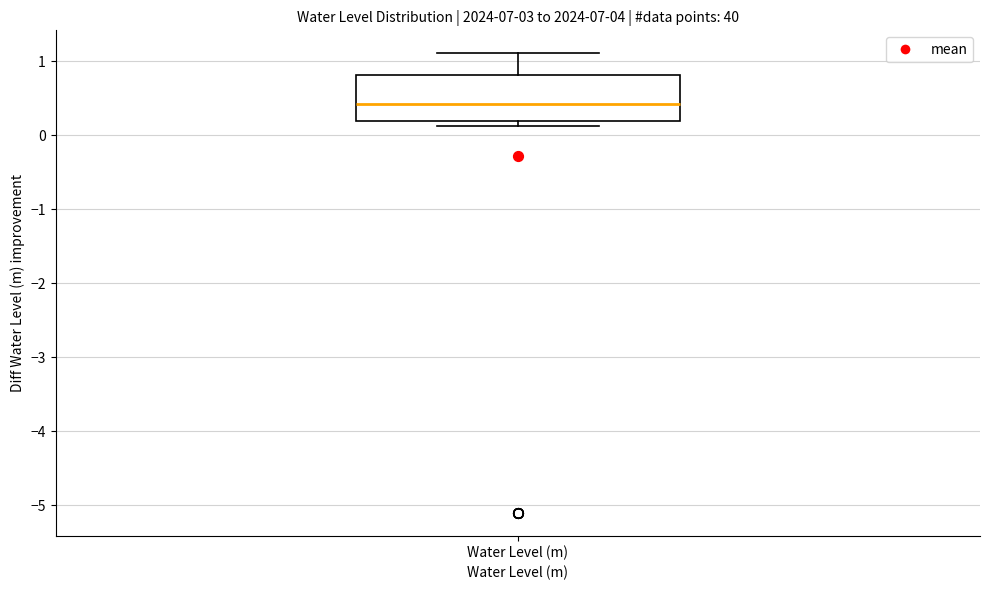

Where is the upper edge of the box for Water Level (m) on the y-axis? The values are not printed on the chart, so give them approximately, as read against the axis.

0.8